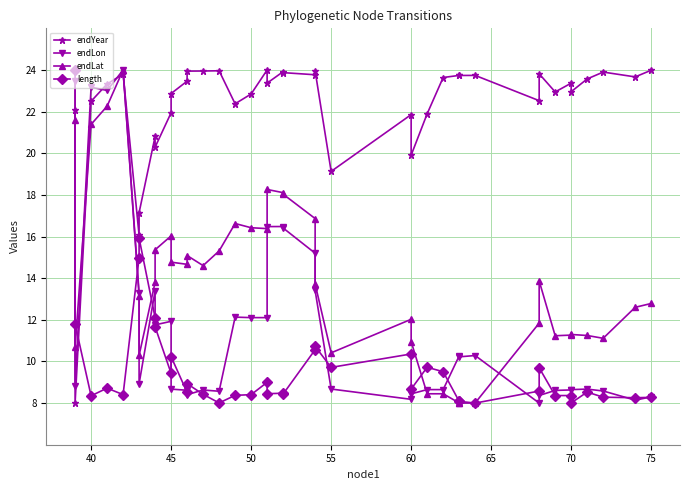

After their last crossing, which series has the higher values: endLat or length?

endLat